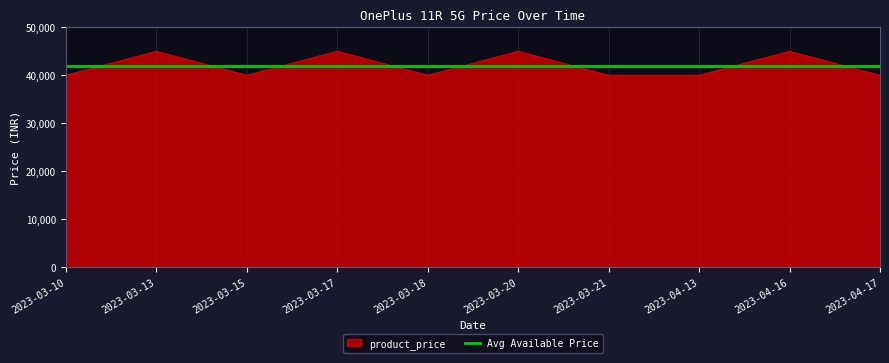

List the labels in order of value, smallest first.

2023-04-17, 2023-03-10, 2023-03-15, 2023-03-18, 2023-03-21, 2023-04-13, 2023-03-13, 2023-03-17, 2023-03-20, 2023-04-16